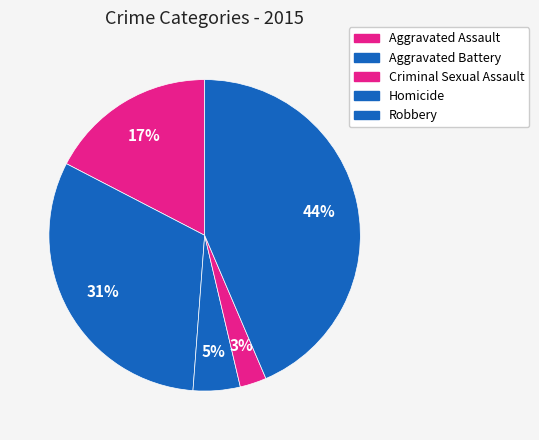

What portion of the pie excludes Homicide?

97.2%